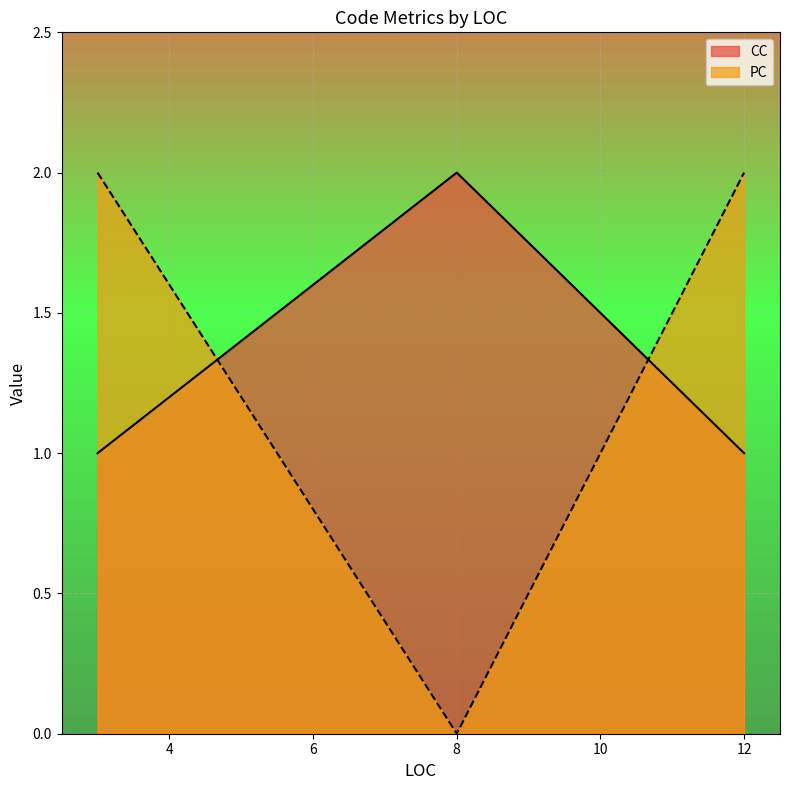

How many lines are shown in the chart?

2